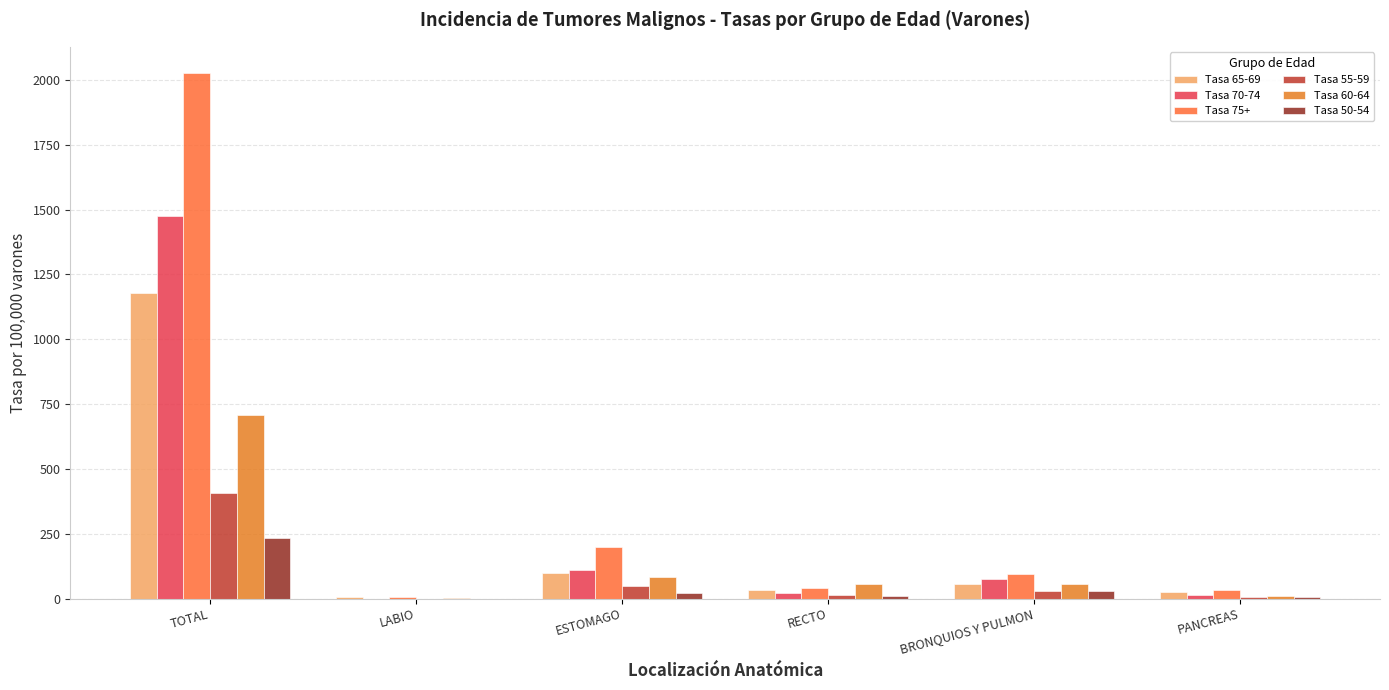

What is the highest value of the Tasa 70-74 series?

1476.1